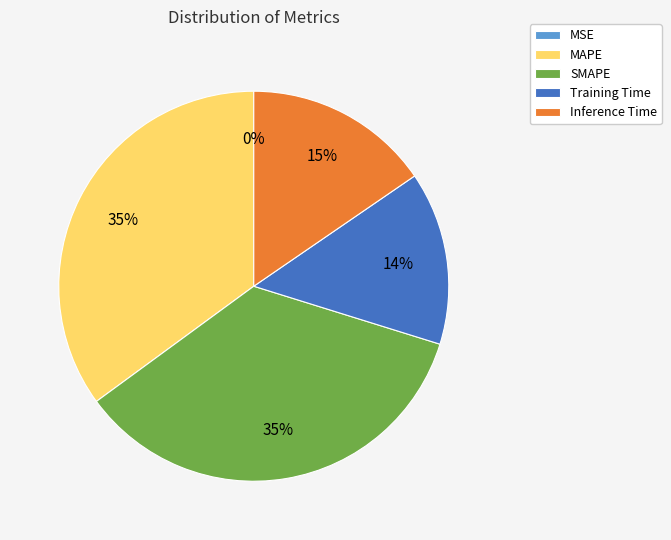

To the nearest percent, what is the difference between the largest and smallest slice percentages?

35%